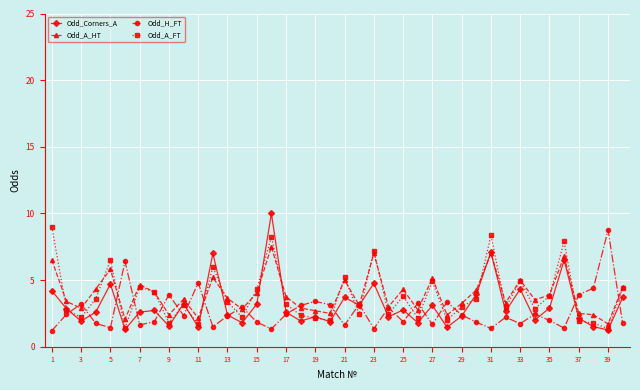

What is the value of the Odd_A_HT point at the 1st from the left?

6.5